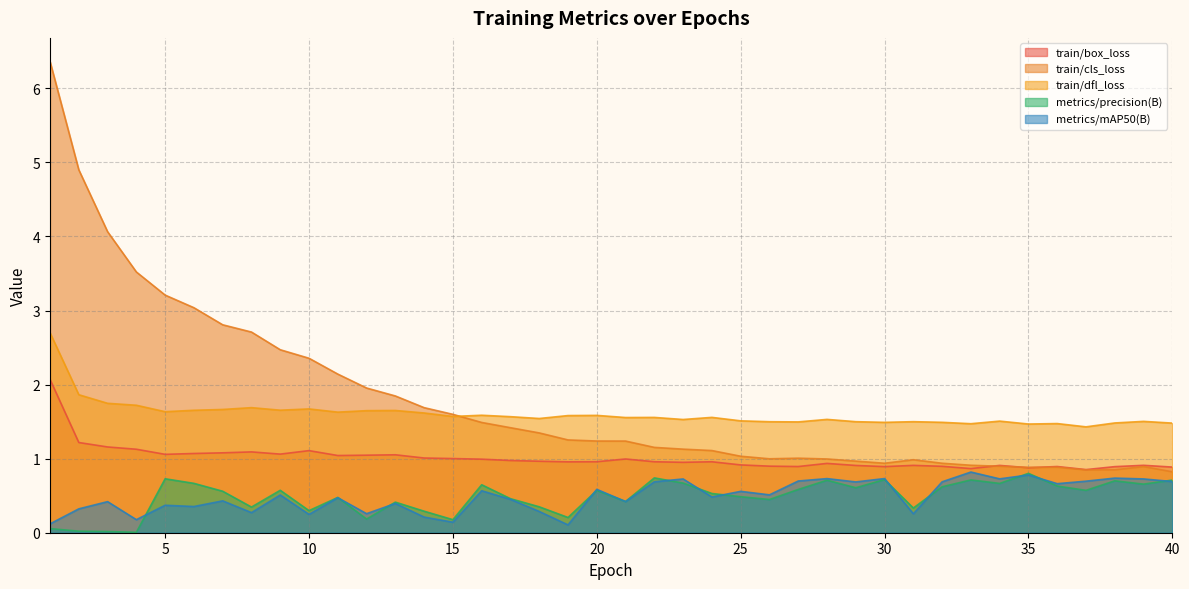

At which label is train/dfl_loss closest to 2?

2